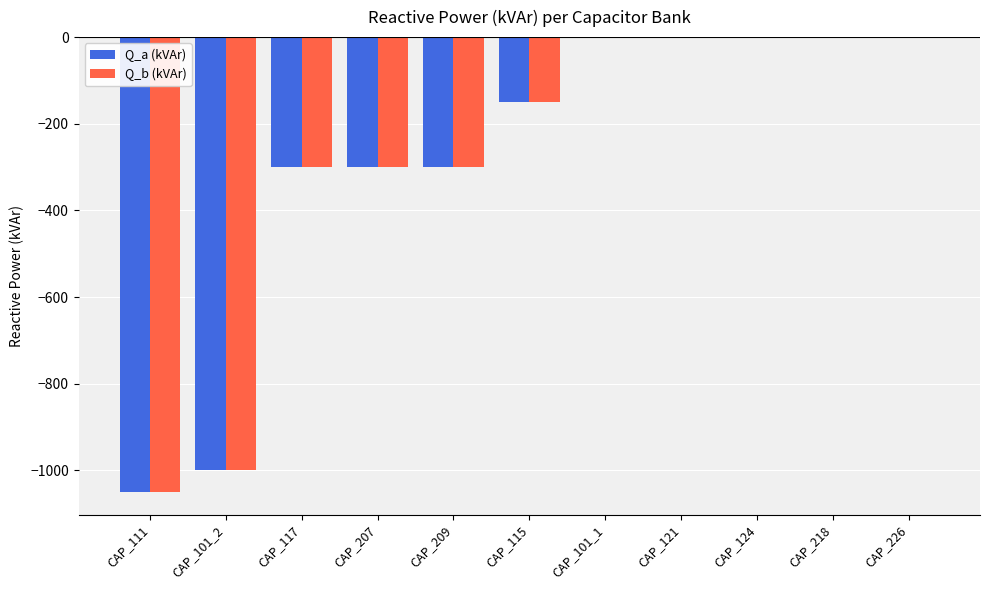

What is the total value across all series at CAP_115?

-300